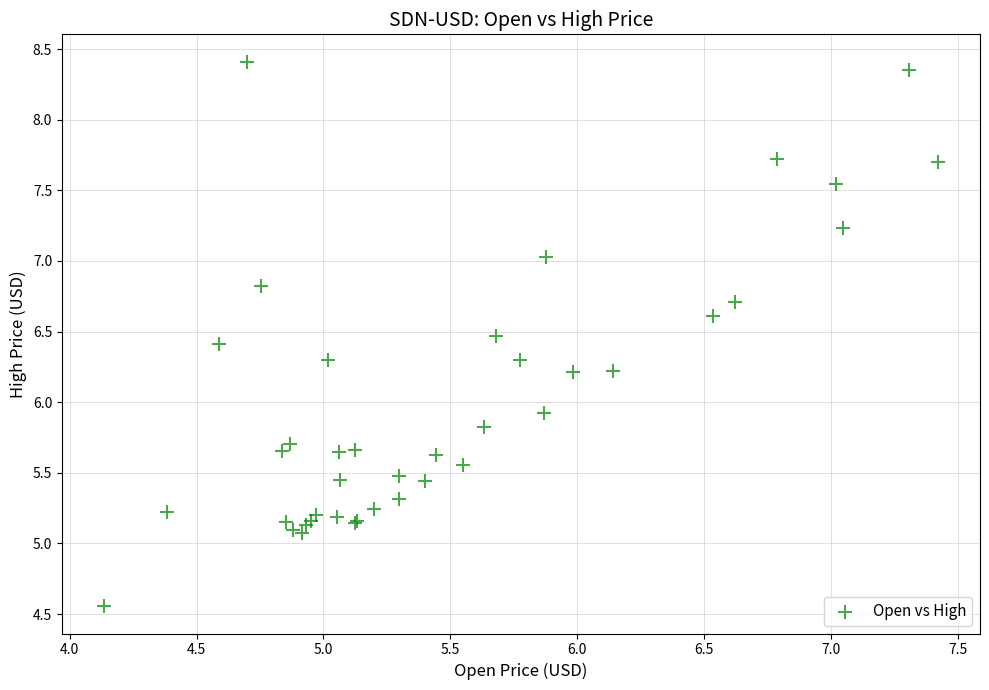

What Y value in the scatter plot is closest to 6?

5.9